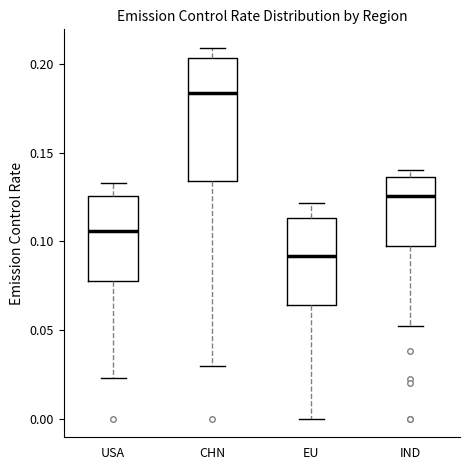

Which box's median line is the highest?

CHN